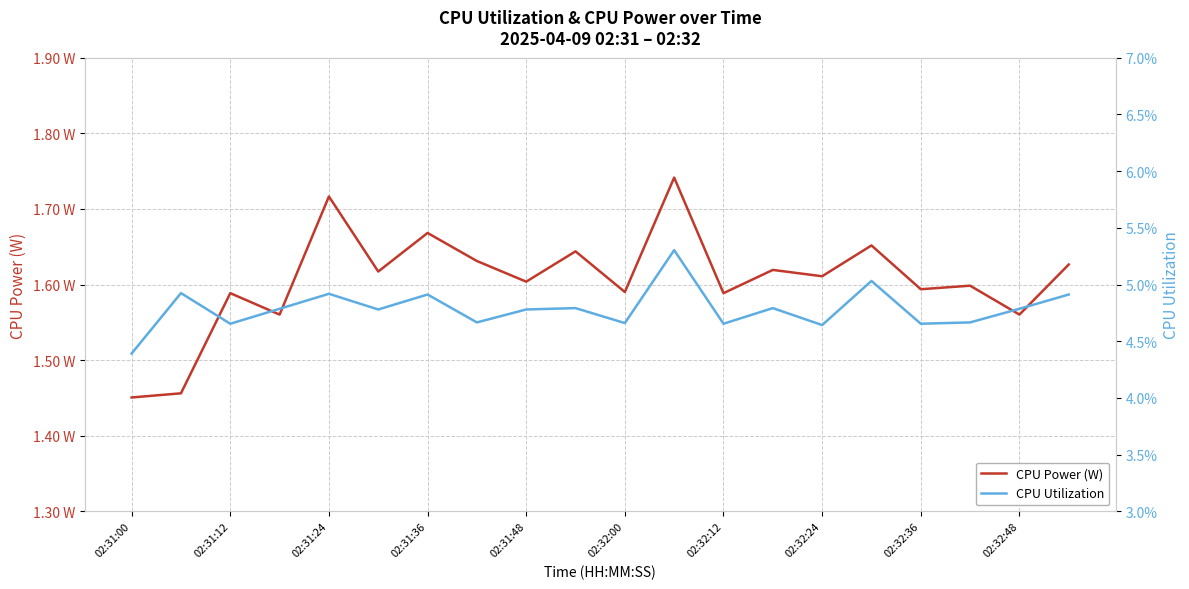

How many interior local valleys does the CPU Power (W) series have?

8